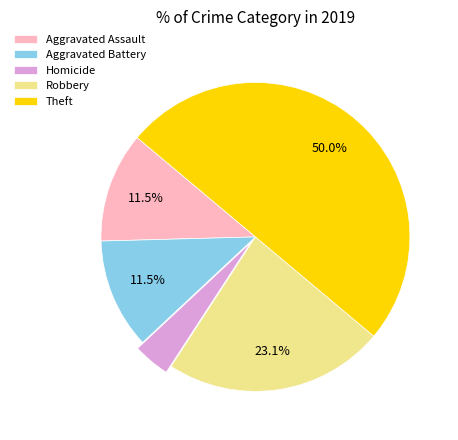

Does Homicide account for over 50% of the chart?

No